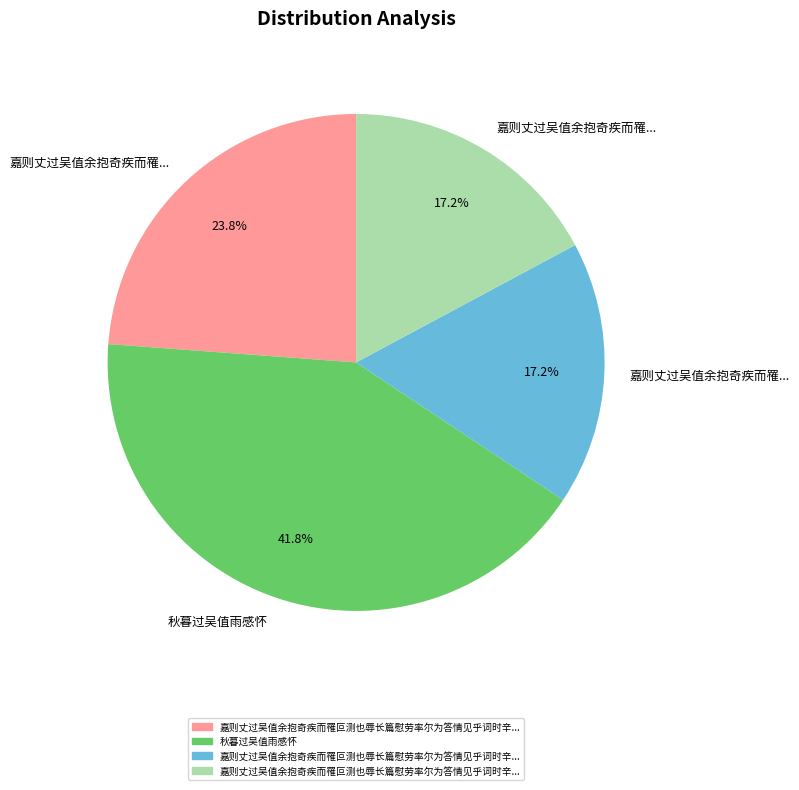

How many slices are in this pie chart?

4